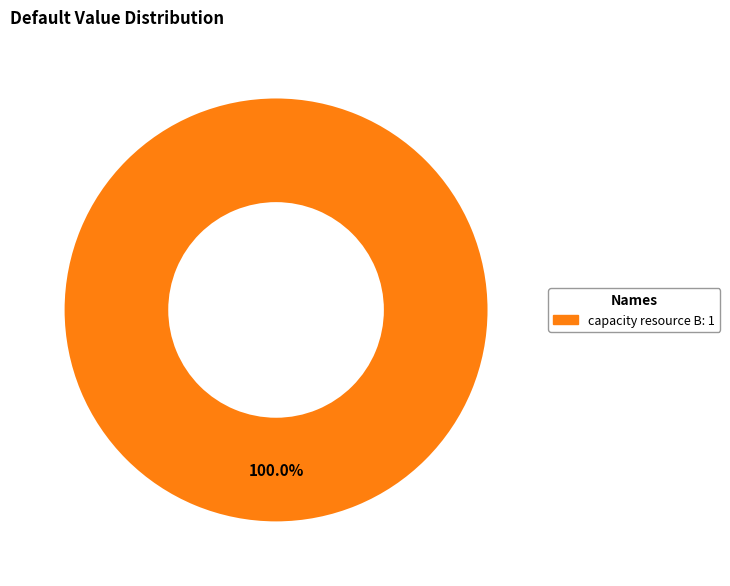

Is there a majority slice in this chart?

Yes